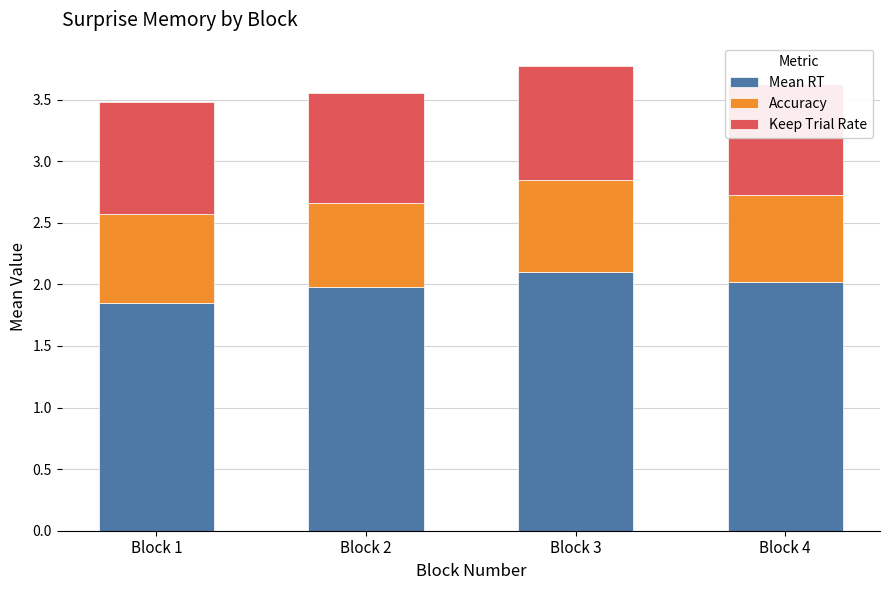

What is the highest value of the Mean RT series?

2.1